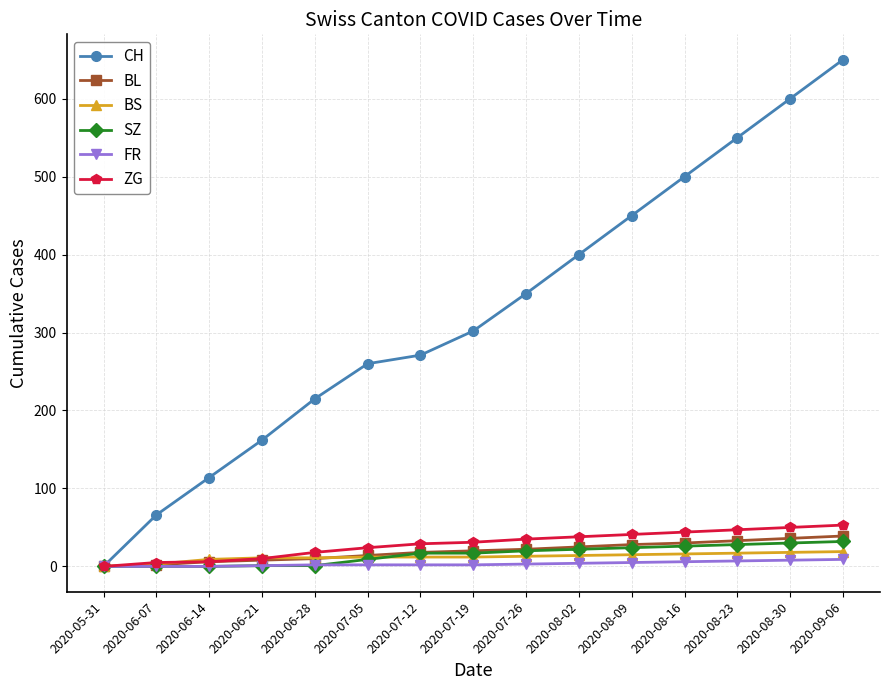

What is the label of the 8th point from the right?

2020-07-19